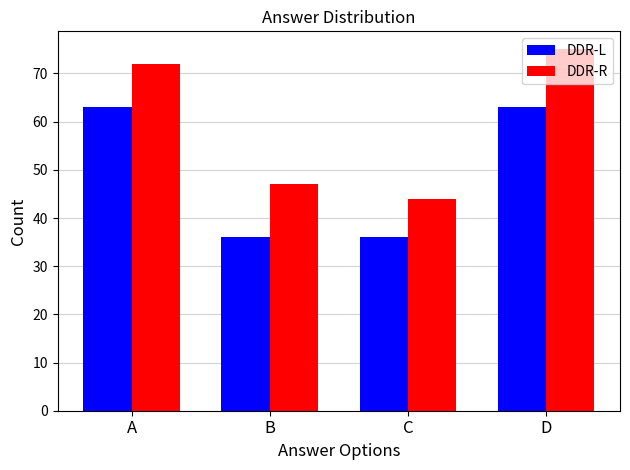

What is the spread (max minus min) of values at C?

8